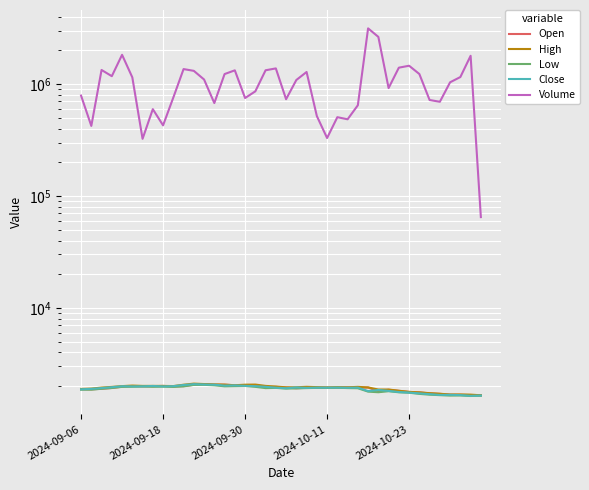

What is the difference between the High values at 29 and 11?

241.0